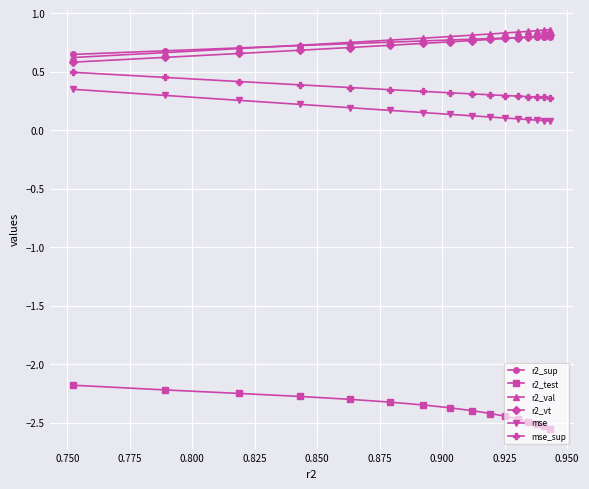

How many r2_vt values are between 0 and 1?

16